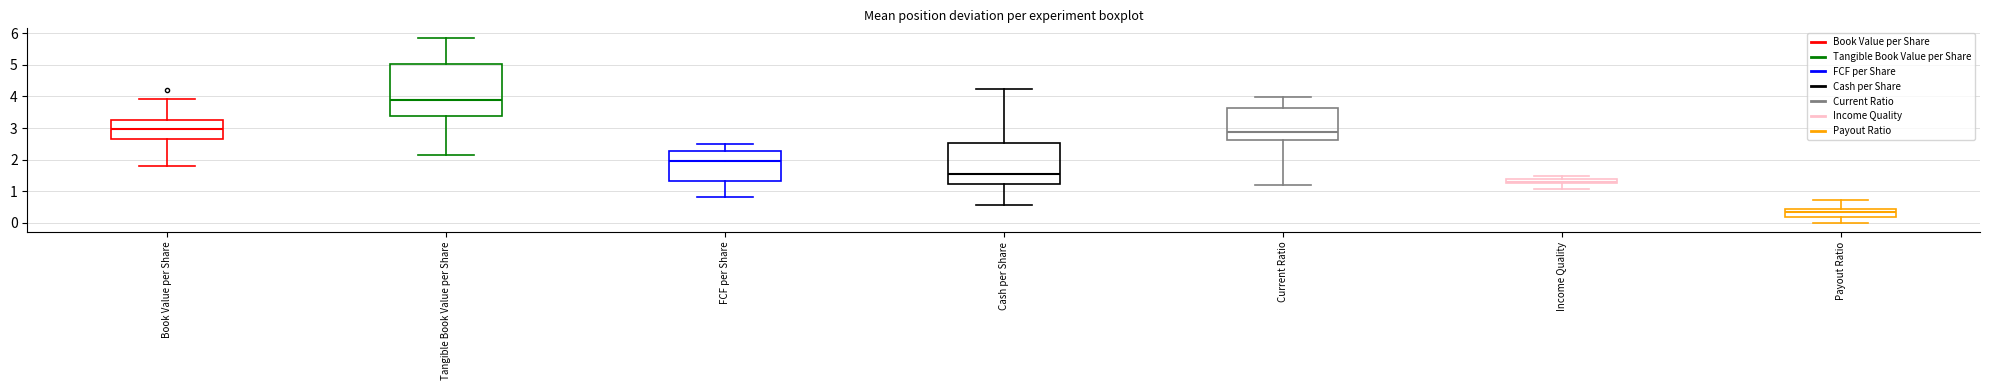

Reading left to right, transcribe this box plot: for each box, give where its median line is, the range the box spans, and where its two whiskers end, as read against the y-axis. The values are not printed on the chart, so give them approximately, as read against the axis.

Book Value per Share: median 3.0, box 2.6 to 3.3, whiskers 1.8 to 3.9
Tangible Book Value per Share: median 3.9, box 3.4 to 5.0, whiskers 2.1 to 5.9
FCF per Share: median 1.9, box 1.3 to 2.3, whiskers 0.8 to 2.5
Cash per Share: median 1.6, box 1.2 to 2.5, whiskers 0.6 to 4.2
Current Ratio: median 2.9, box 2.6 to 3.6, whiskers 1.2 to 4.0
Income Quality: median 1.3, box 1.2 to 1.4, whiskers 1.1 to 1.5
Payout Ratio: median 0.4 (just below the box's upper edge), box 0.2 to 0.4, whiskers 0.0 to 0.7